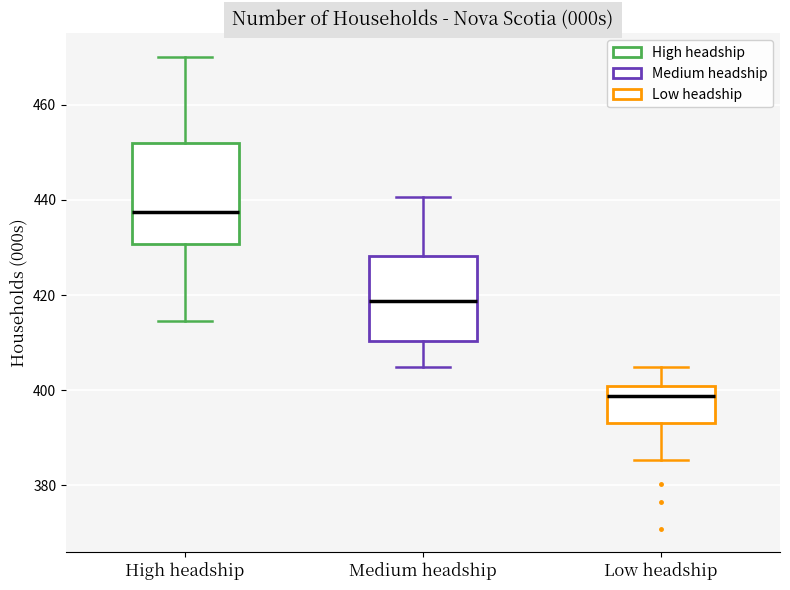

Which box's median line is the lowest?

Low headship